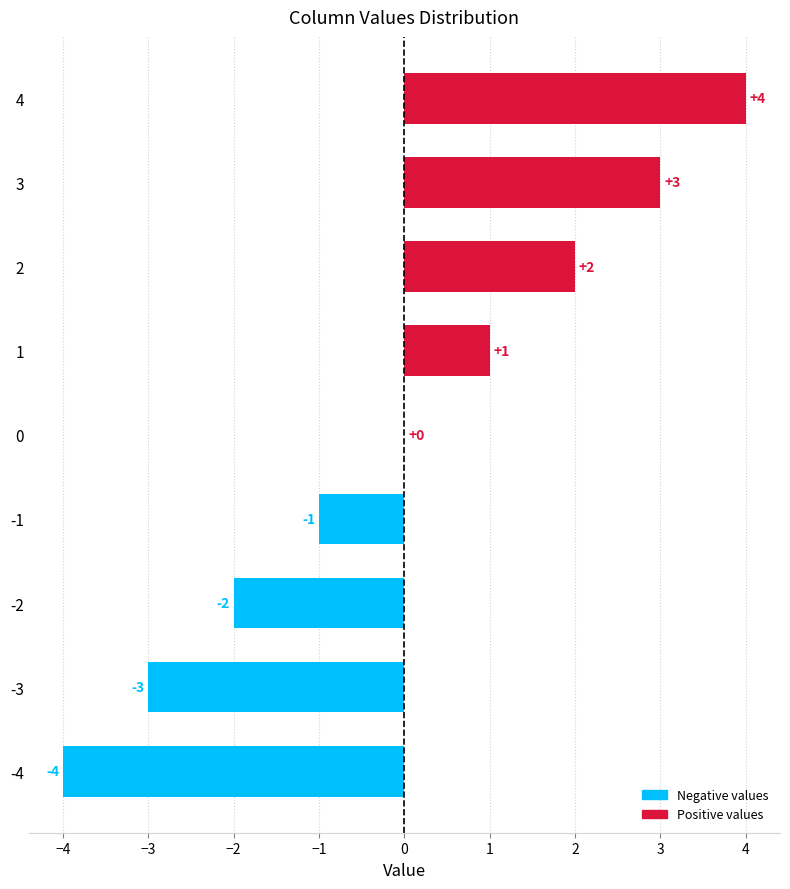

True or false: the data shows 3 at 3.

True